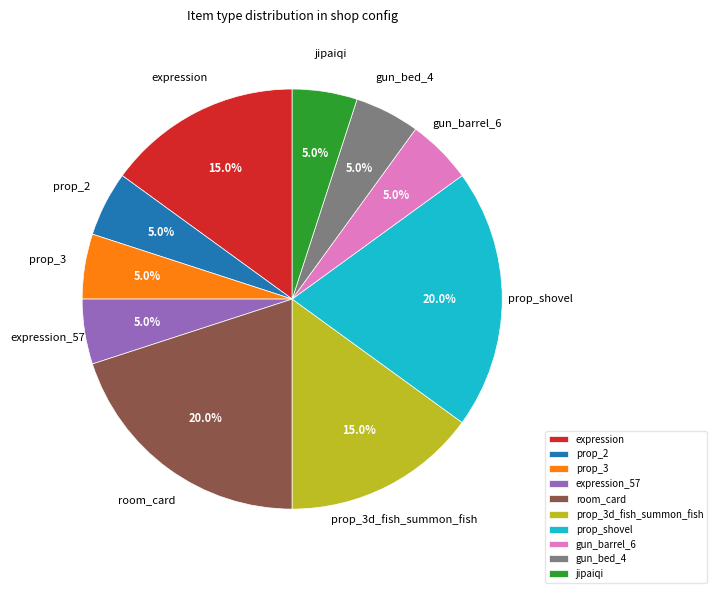

True or false: room_card accounts for 29% of the total.

False